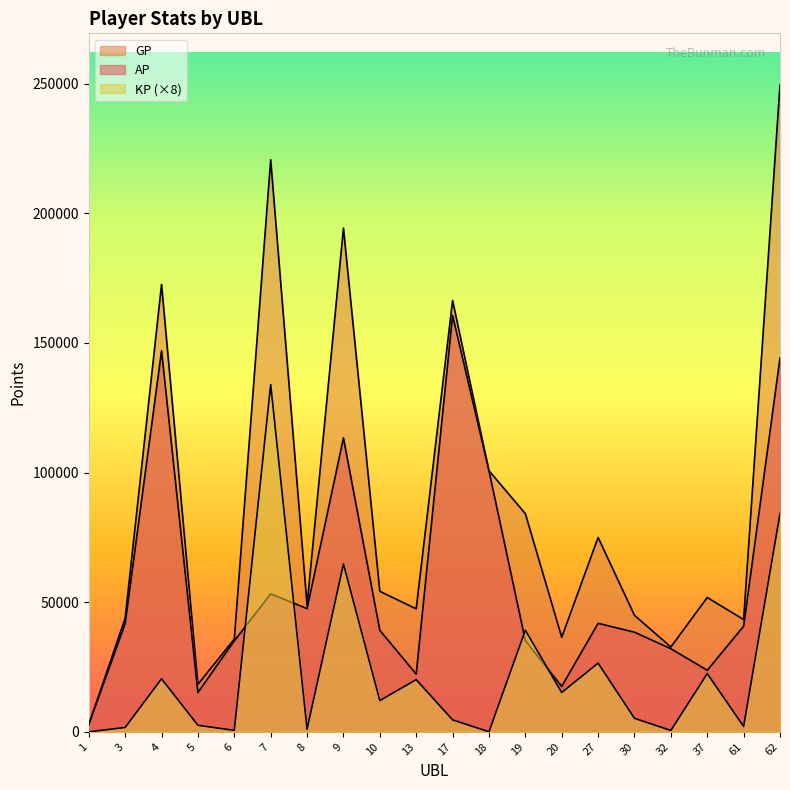

How many data points in KP are less than 12038?

10